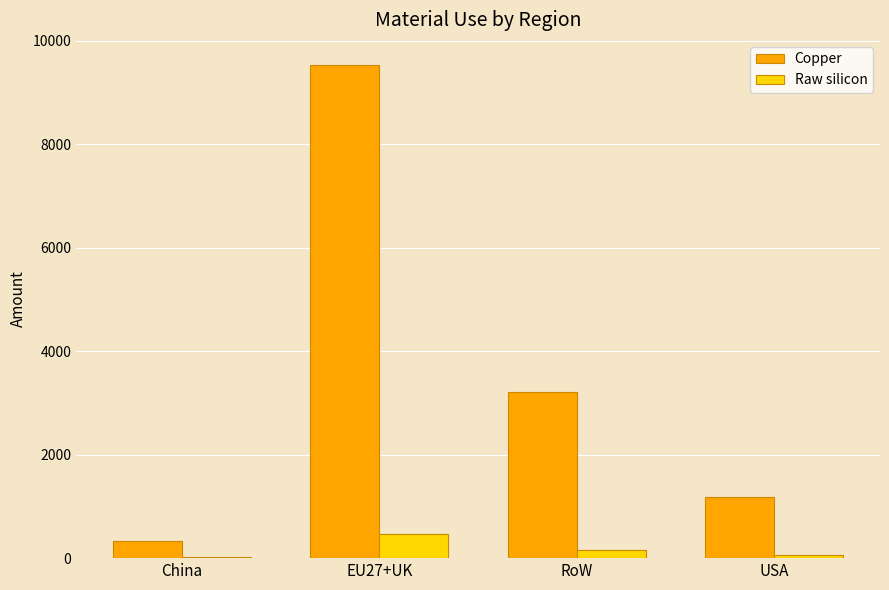

What is the sum of the Raw silicon values at USA and EU27+UK?

514.2